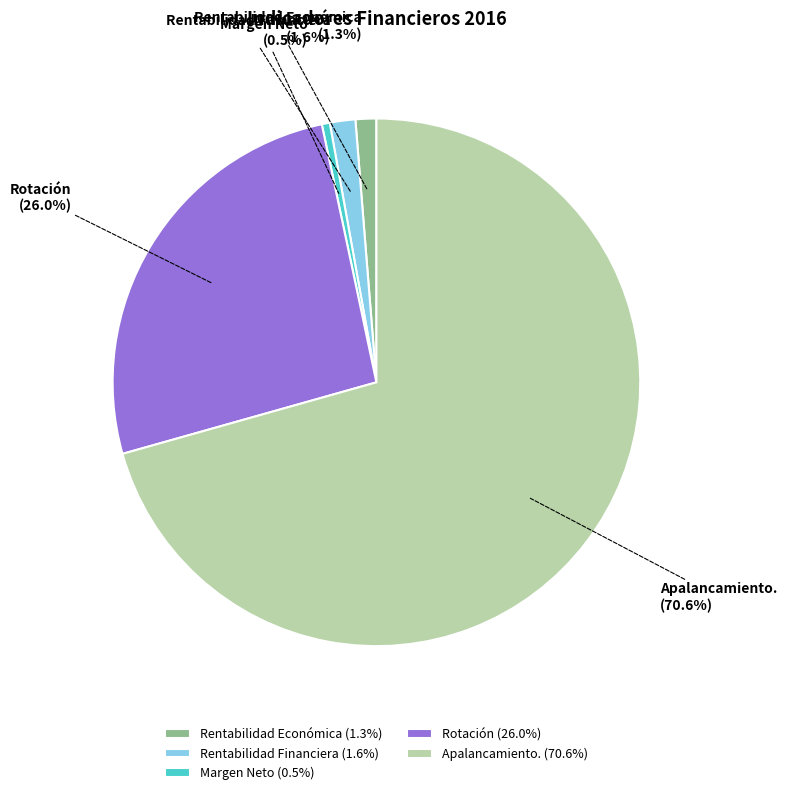

Count the number of slices in the pie.

5